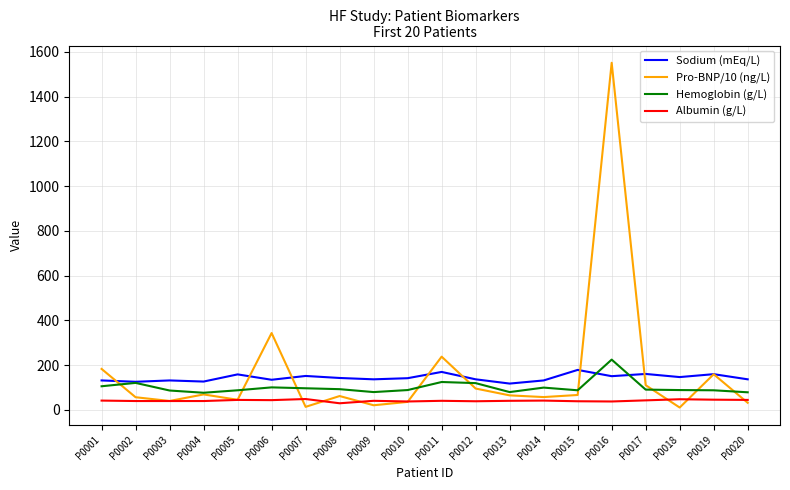

Is it true that Albumin (g/L) equals 42.0 at P0014?

True